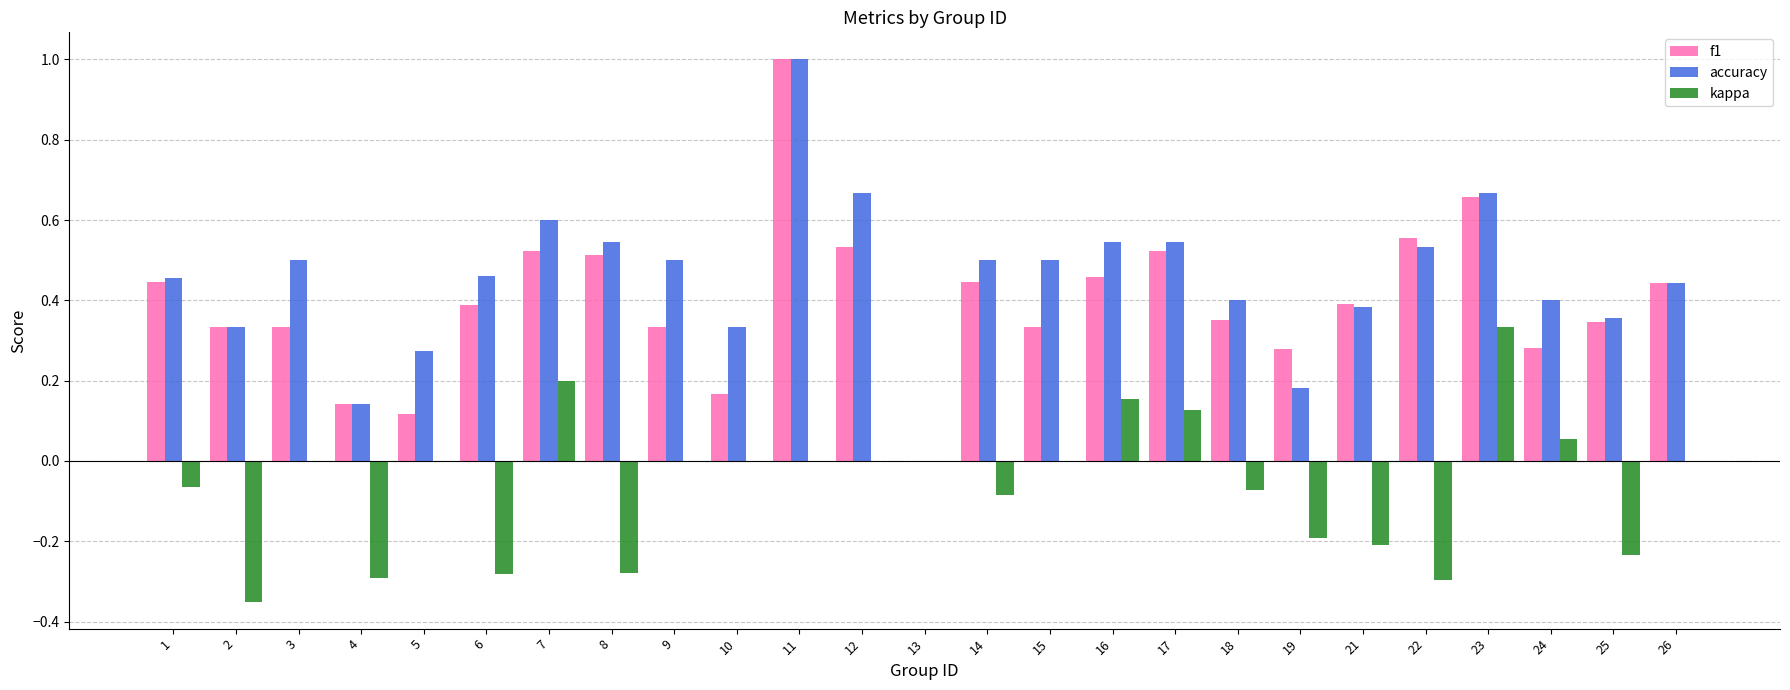

True or false: kappa has a value of 0.0 at 24.

False